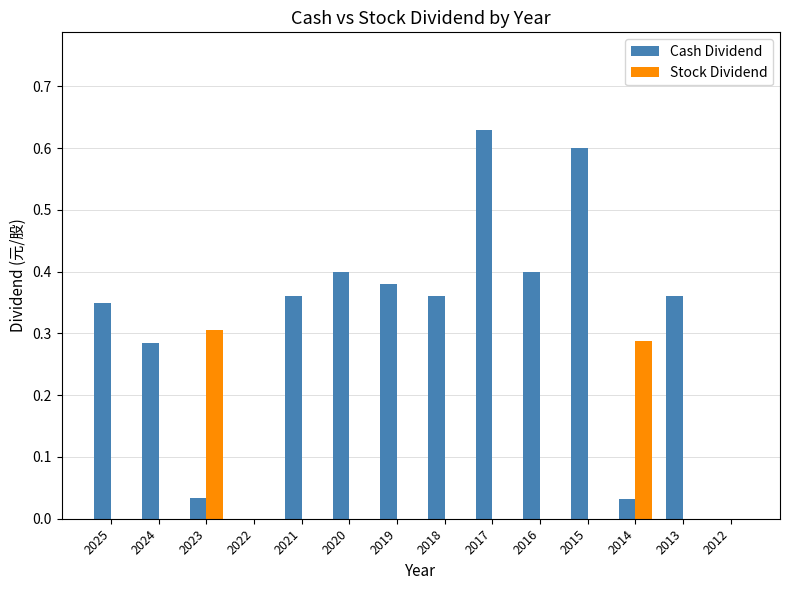

Is the value of Cash Dividend at 2023 greater than the value of Stock Dividend at 2022?

Yes